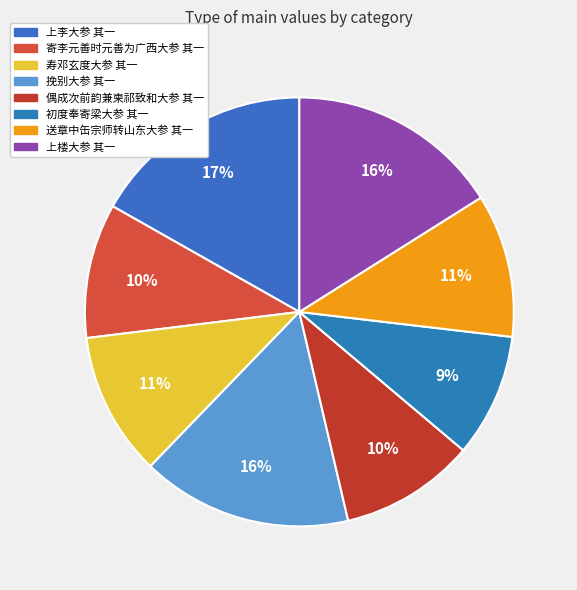

True or false: 初度奉寄梁大参 其一 accounts for 22% of the total.

False